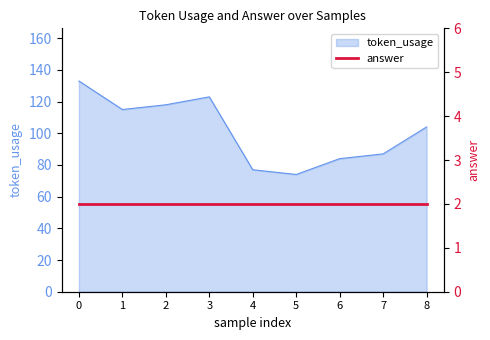

List the labels in order of value, largest first.

0, 3, 2, 1, 8, 7, 6, 4, 5